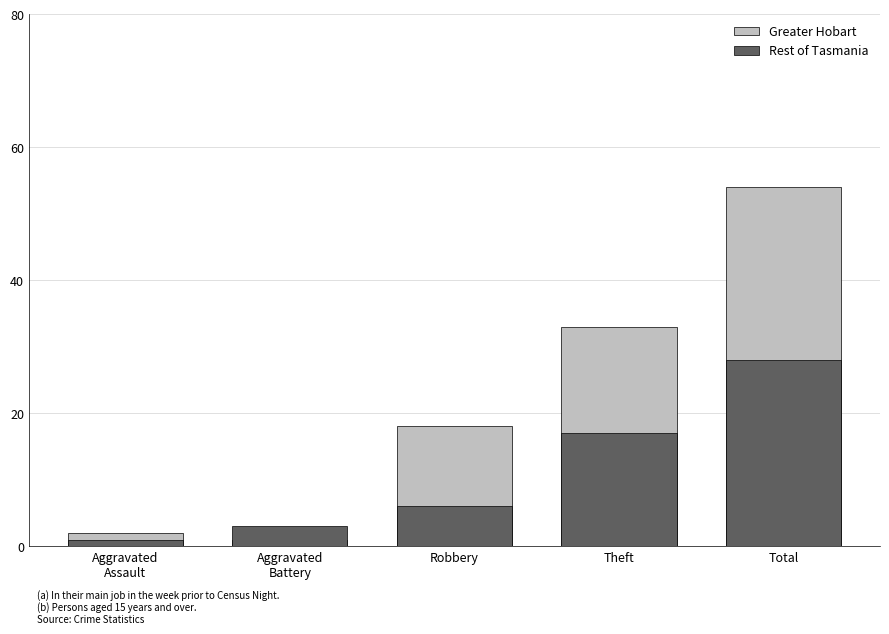

What is the label of the 3rd bar from the left?

Robbery